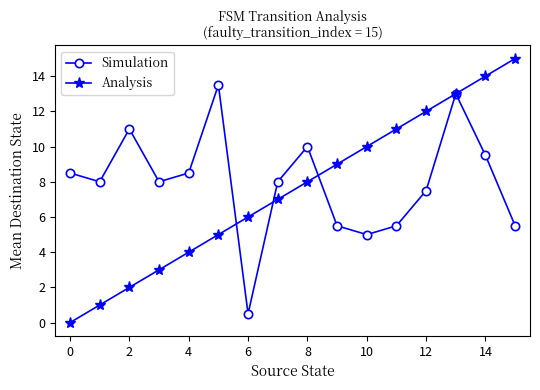

What is the value of the Simulation point at the 8th from the left?

8.0